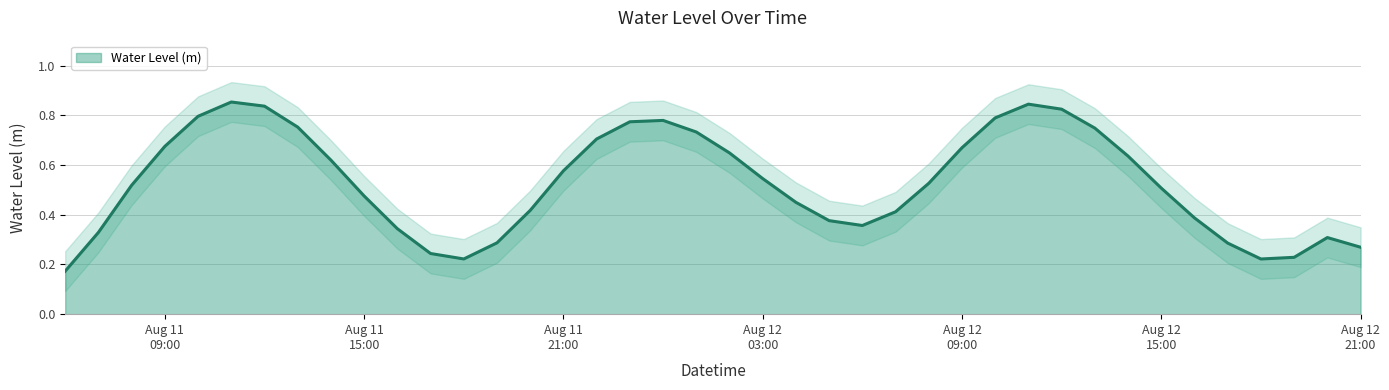

What is the maximum value shown in the chart?

0.9